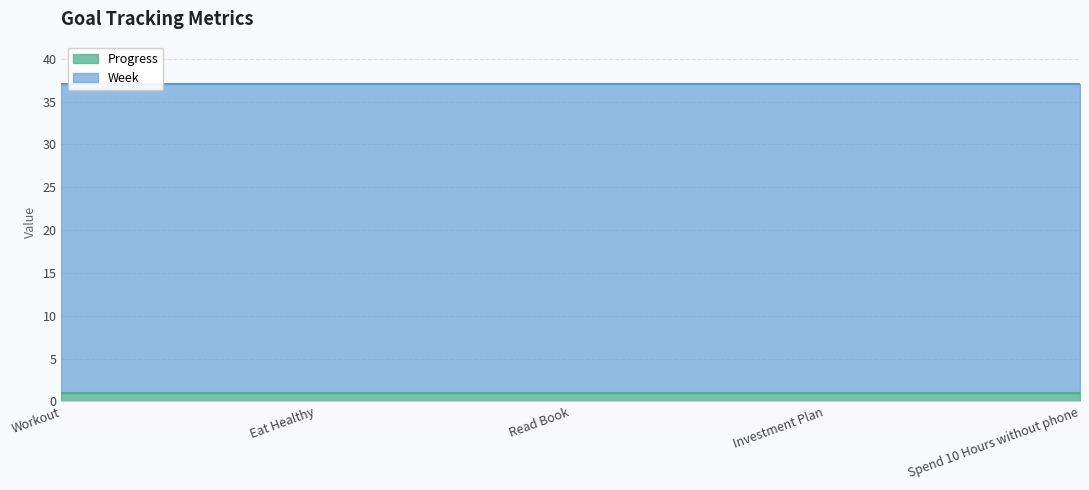

Does the chart display data point markers on the line(s)?

No